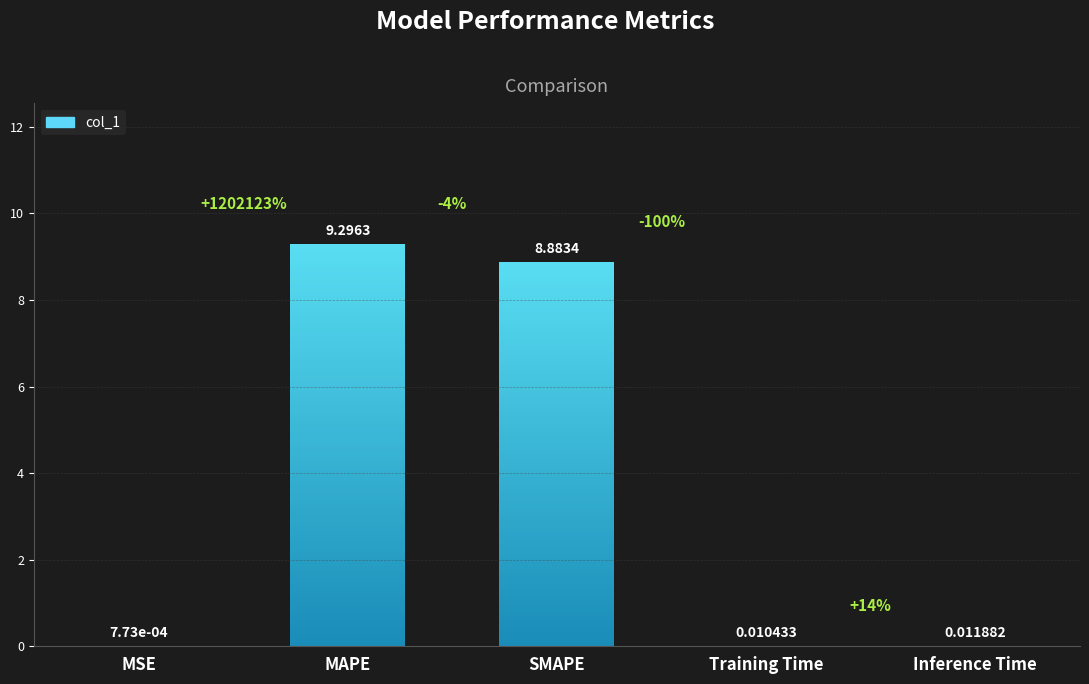

Reading left to right, list all the values displayed in this chart.

MSE=0.0	MAPE=9.3	SMAPE=8.9	Training Time=0.0	Inference Time=0.0